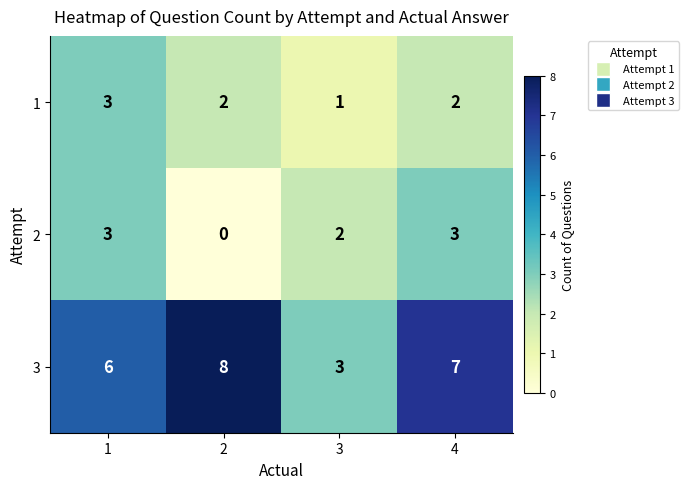

At how many categories does at least one series exceed 1?

4